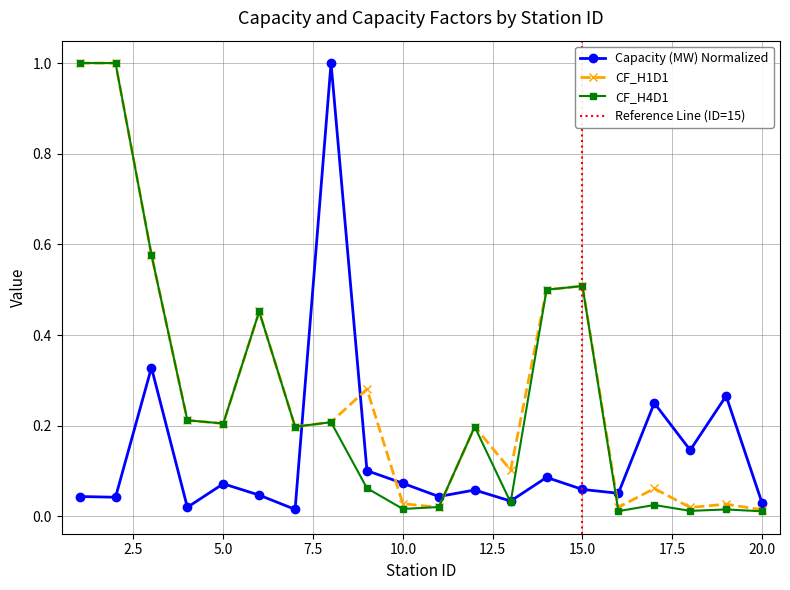

The value of CF_H1D1 at 5.0 is 0.2. True or false?

True